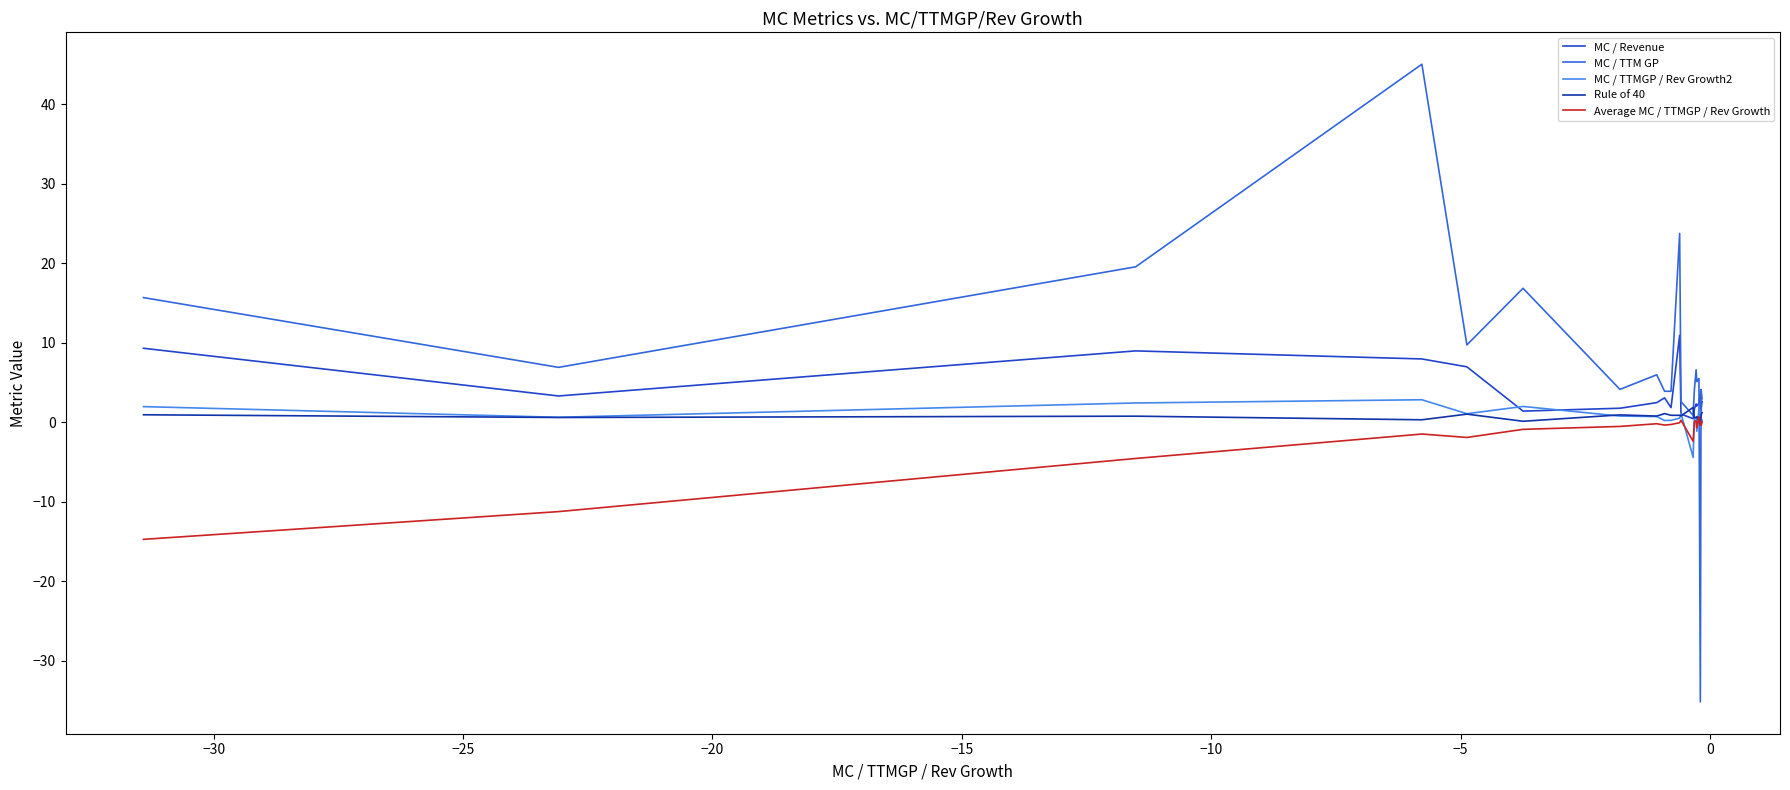

True or false: MC / TTM GP and Average MC / TTMGP / Rev Growth cross at least once.

True